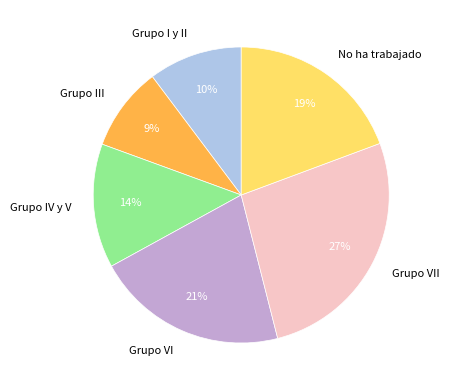

Between No ha trabajado and Grupo III, which is larger?

No ha trabajado